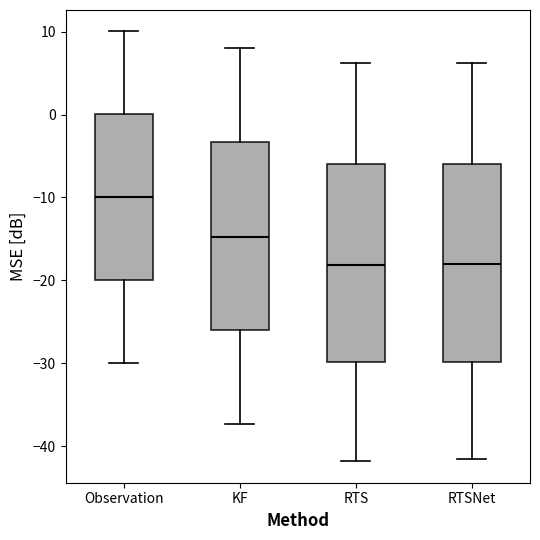

Reading left to right, transcribe this box plot: for each box, give where its median line is, the range the box spans, and where its two whiskers end, as read against the y-axis. The values are not printed on the chart, so give them approximately, as read against the axis.

Observation: median -10, box -20 to 0, whiskers -30 to 10
KF: median -15, box -26 to -3, whiskers -37 to 8
RTS: median -18, box -30 to -6, whiskers -42 to 6
RTSNet: median -18, box -30 to -6, whiskers -42 to 6